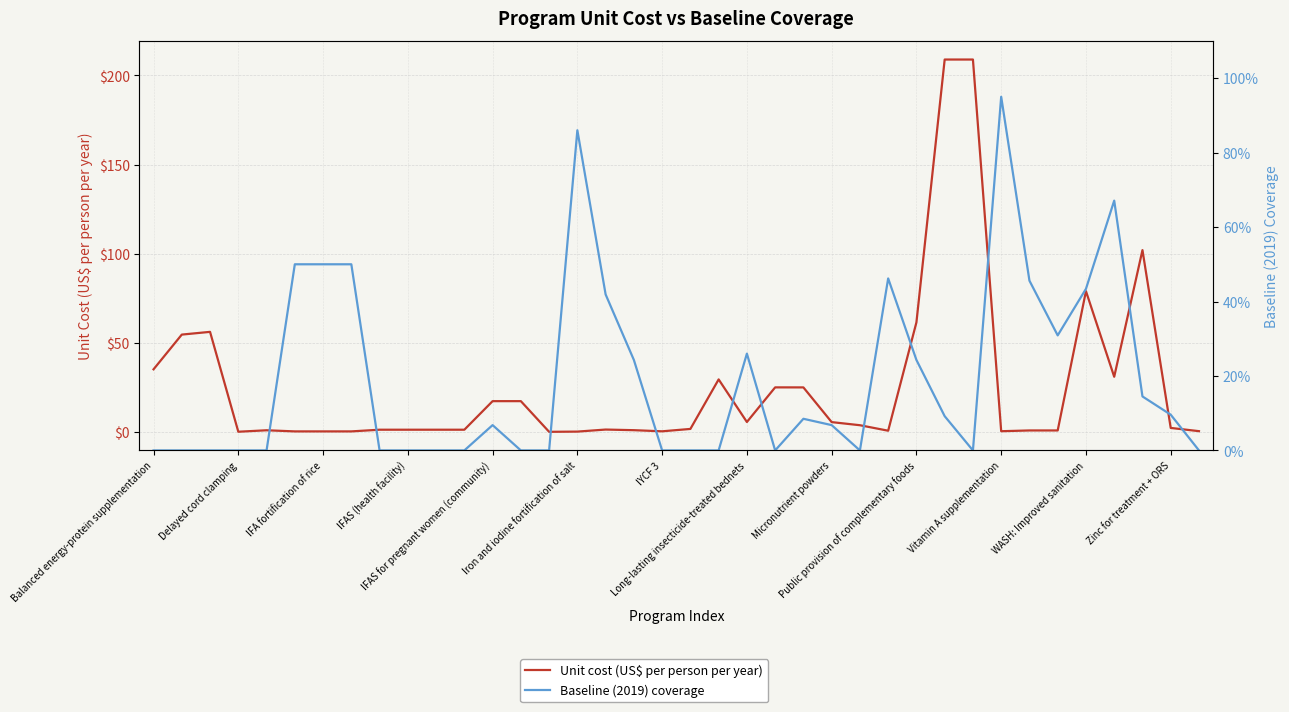

What is the value of the Unit cost (US$ per person per year) point at the 21st from the left?

29.5